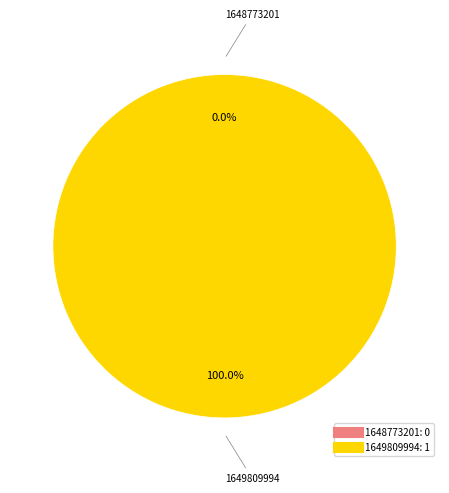

Does 1649809994 account for over 50% of the chart?

Yes